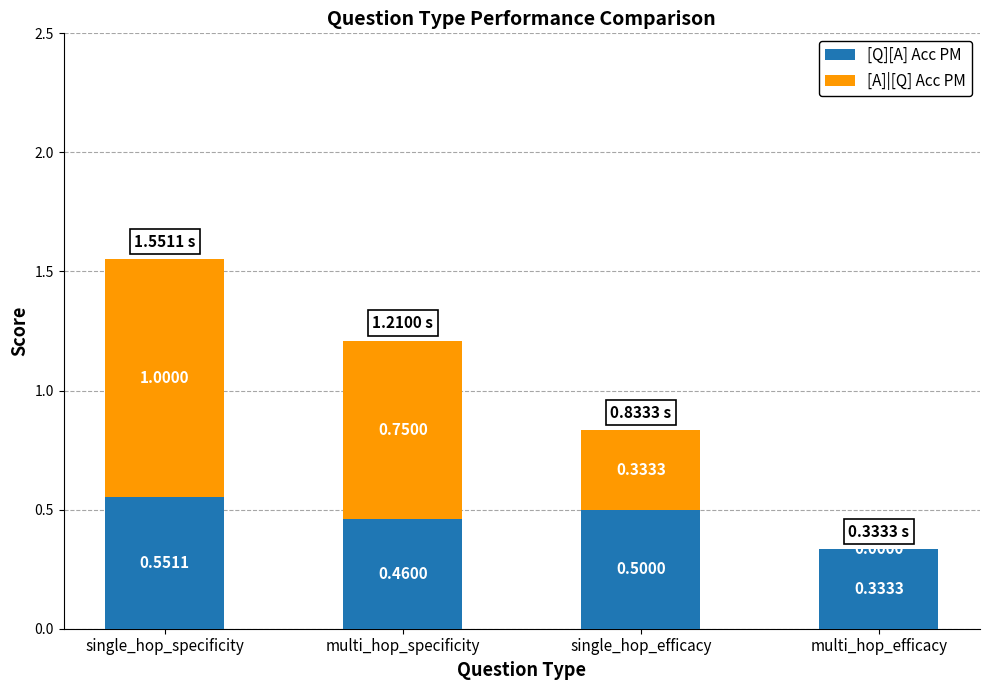

Is it true that [Q][A] Acc PM equals 0.5 at multi_hop_specificity?

True